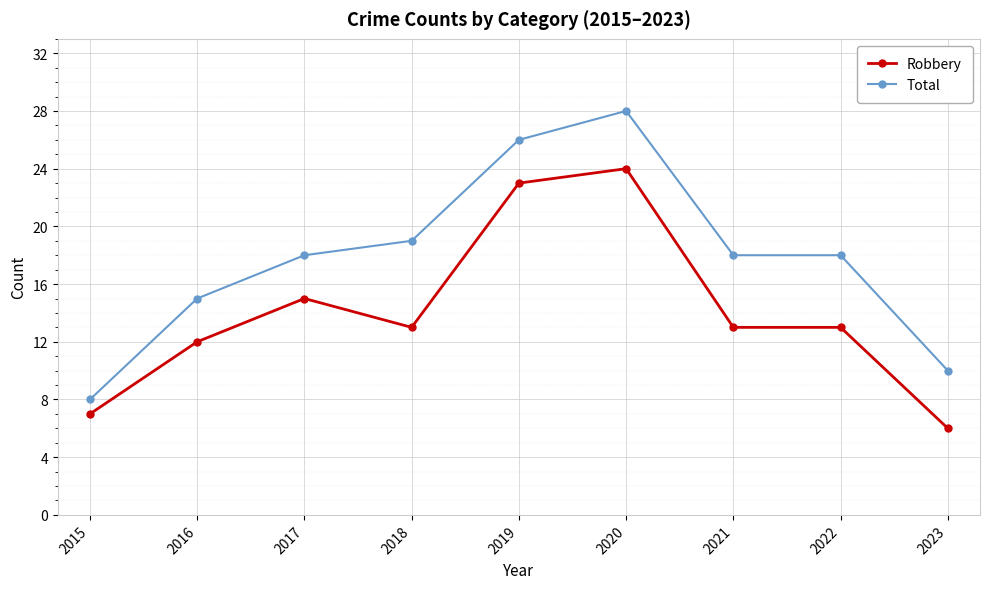

Reading left to right, list all the values displayed in this chart.

Robbery: 7	12	15	13	23	24	13	13	6
Total: 8	15	18	19	26	28	18	18	10